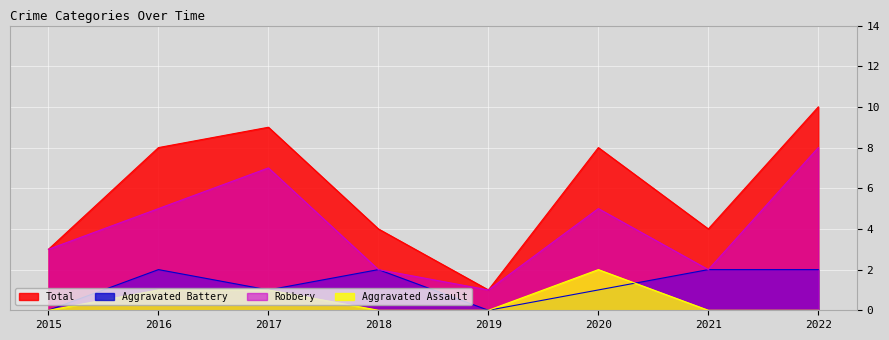

Between 2016 and 2020, which is larger?

2020